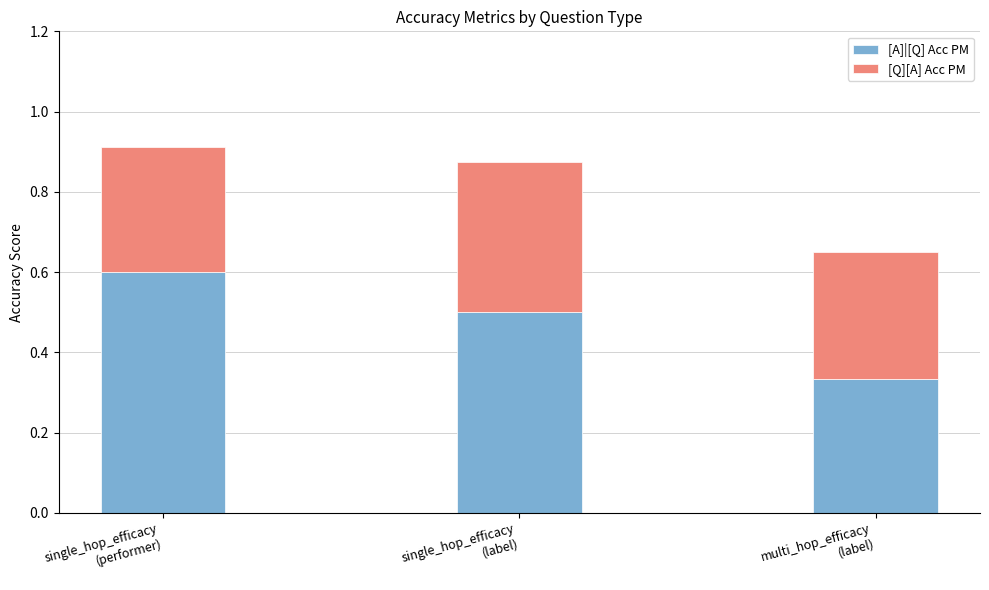

What is the difference between the maximum and second lowest values in the [A]|[Q] Acc PM series?

0.1